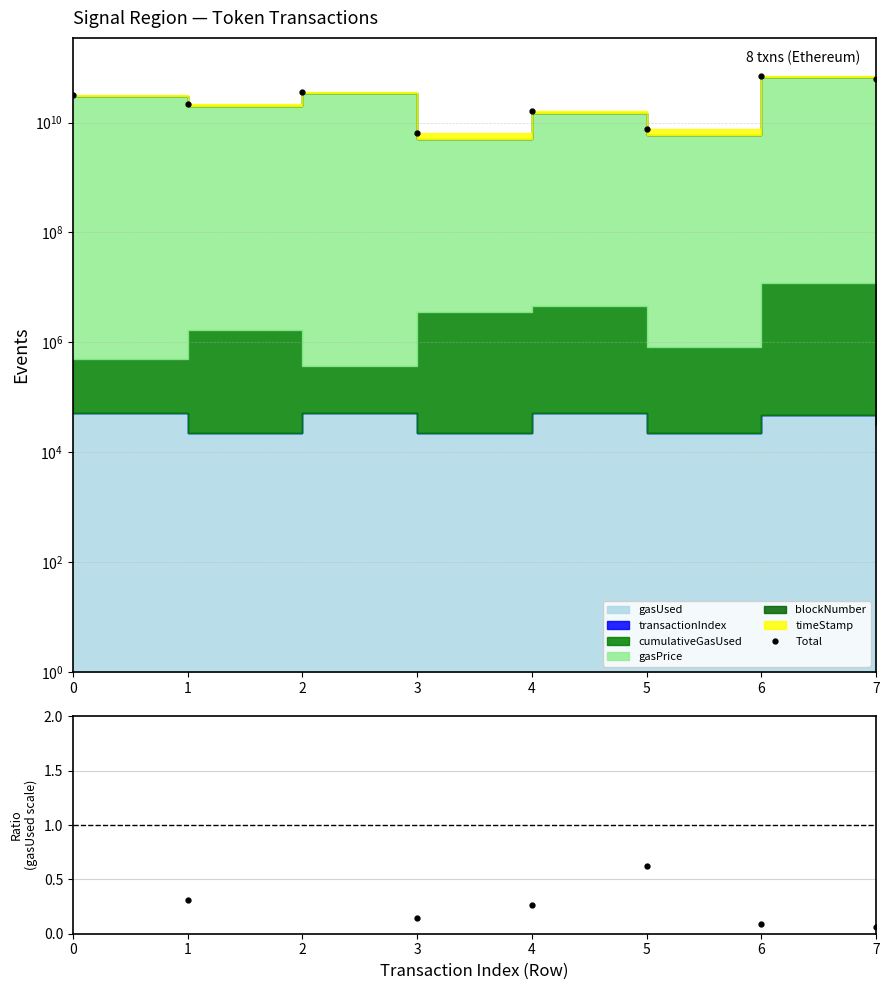

How many lines are shown in the chart?

2